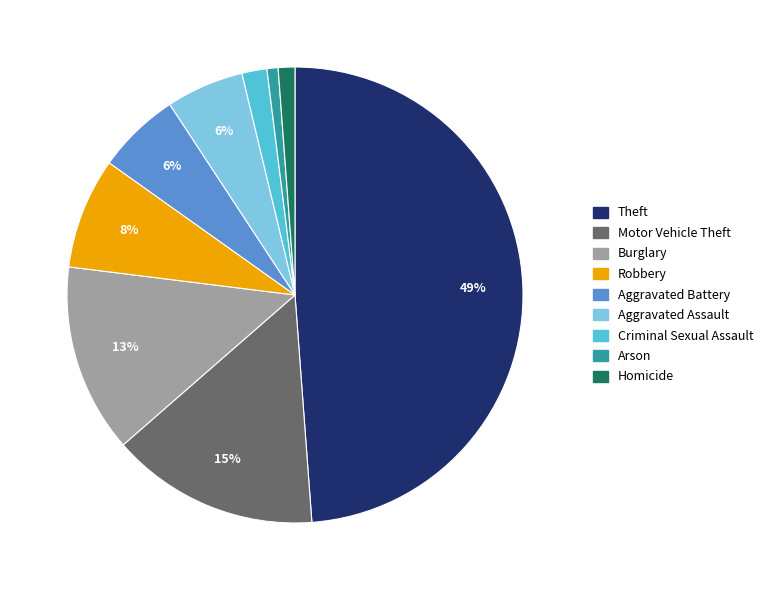

To the nearest percent, what portion does Aggravated Battery represent?

6%